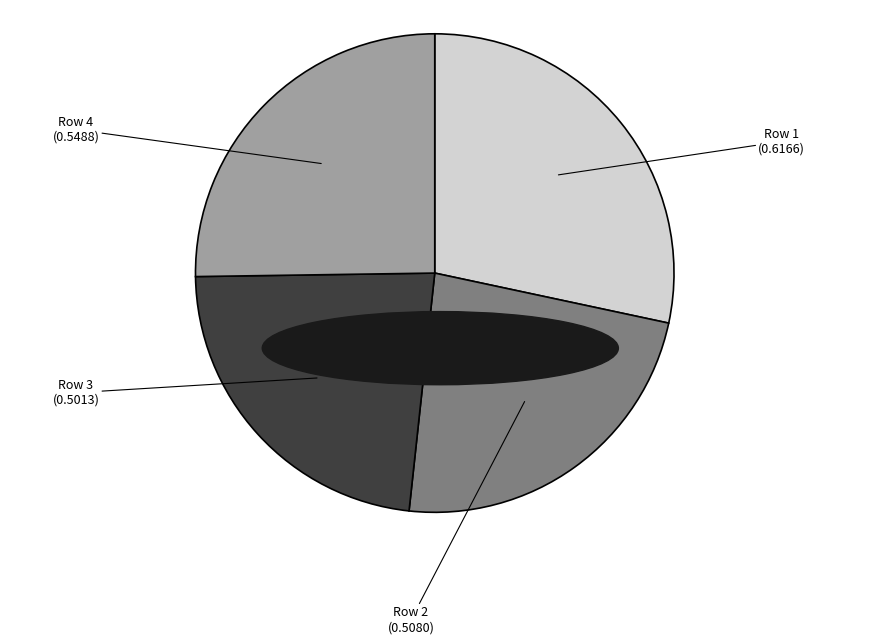

Is there any slice that represents more than half of the pie?

No